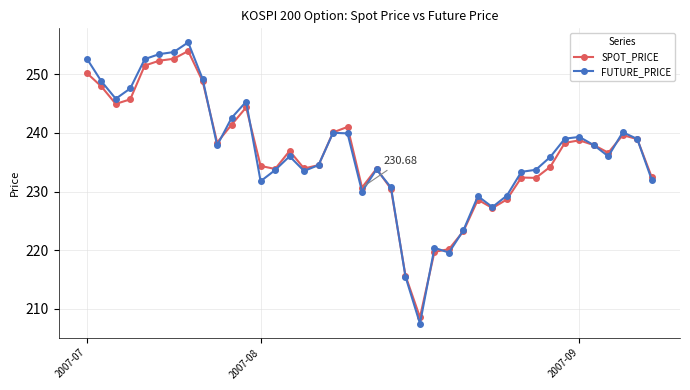

Which series has the widest spread of values?

FUTURE_PRICE